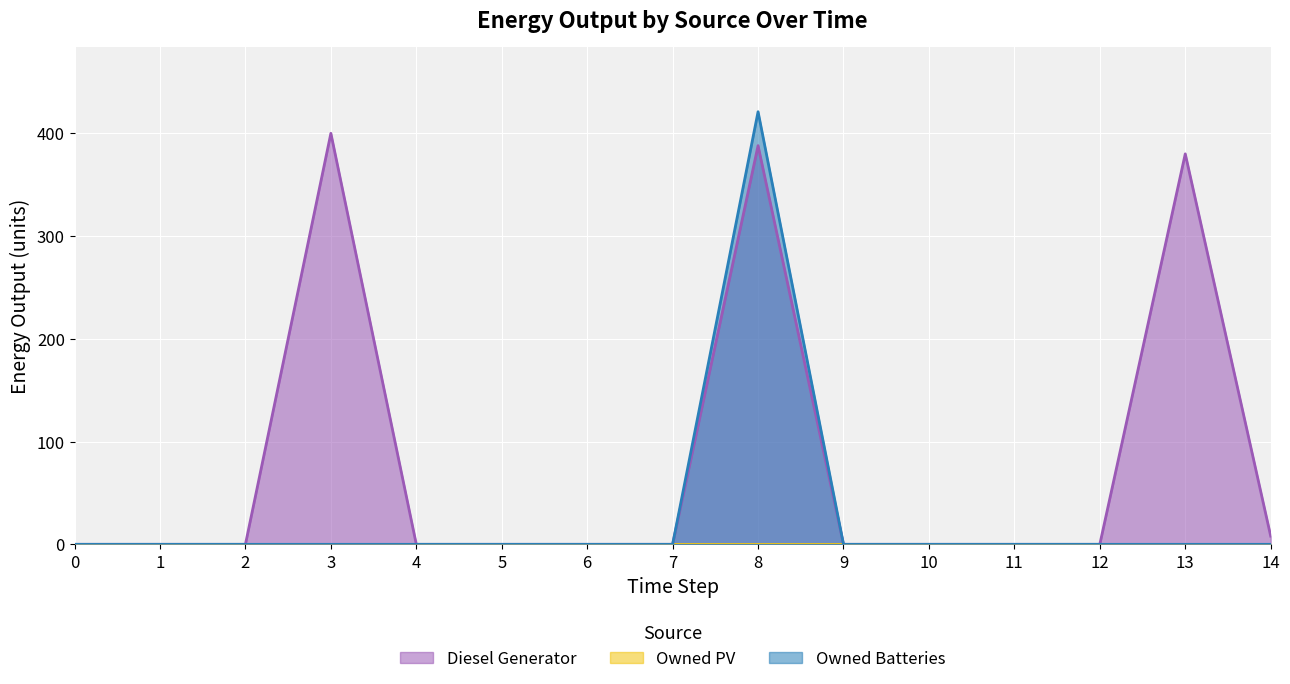

Reading left to right, transcribe all the data shown in this chart.

Diesel Generator: 0=0	1=0	2=0	3=400	4=0	5=0	6=0	7=0	8=388	9=0	10=0	11=0	12=0	13=380	14=8
Owned Batteries: 0=0	1=0	2=0	3=0	4=0	5=0	6=0	7=0	8=421	9=0	10=0	11=0	12=0	13=0	14=0